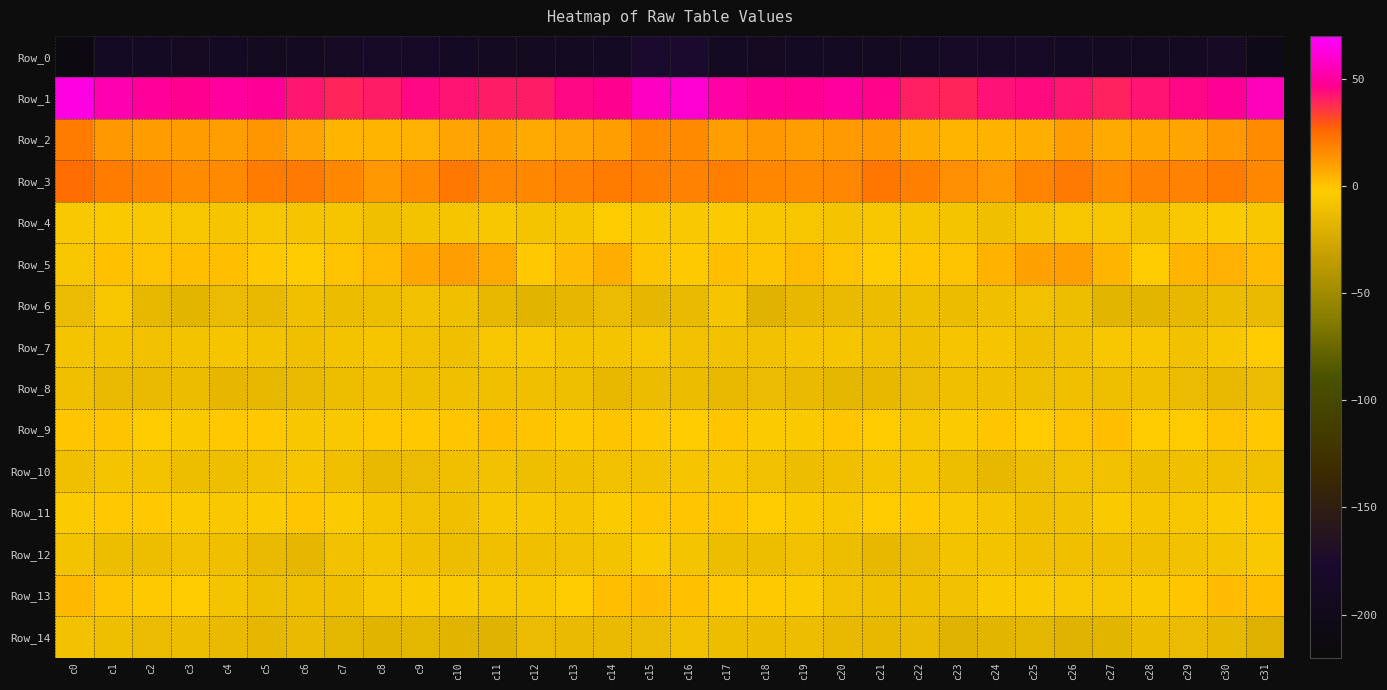

Reading right to left, extract all data points from this chart.

Row_0: c31=-204.2	c30=-186.3	c29=-190.8	c28=-193.6	c27=-192.2	c26=-188.9	c25=-185.1	c24=-182.4	c23=-184.7	c22=-189.3	c21=-193.0	c20=-190.9	c19=-188.3	c18=-189.5	c17=-188.3	c16=-176.3	c15=-175.4	c14=-187.3	c13=-192.3	c12=-193.2	c11=-191.0	c10=-187.3	c9=-183.6	c8=-182.6	c7=-186.7	c6=-190.6	c5=-193.5	c4=-188.7	c3=-189.4	c2=-189.1	c1=-189.3	c0=-212.4
Row_1: c31=55.8	c30=47.9	c29=45.2	c28=42.4	c27=39.6	c26=41.9	c25=44.0	c24=43.0	c23=39.0	c22=40.3	c21=45.7	c20=50.1	c19=47.2	c18=47.9	c17=51.2	c16=60.6	c15=57.5	c14=46.3	c13=44.9	c12=40.7	c11=40.6	c10=42.7	c9=44.8	c8=40.8	c7=39.0	c6=42.0	c5=48.0	c4=49.6	c3=46.5	c2=49.0	c1=53.5	c0=63.8
Row_2: c31=15.6	c30=11.8	c29=8.6	c28=8.1	c27=7.0	c26=10.0	c25=5.9	c24=4.8	c23=3.8	c22=6.3	c21=11.8	c20=11.4	c19=10.1	c18=11.7	c17=10.5	c16=15.8	c15=16.1	c14=10.1	c13=8.4	c12=7.0	c11=8.9	c10=8.7	c9=5.2	c8=4.1	c7=4.3	c6=8.5	c5=12.5	c4=10.2	c3=10.9	c2=10.9	c1=12.1	c0=19.8
Row_3: c31=16.3	c30=19.8	c29=18.3	c28=18.1	c27=15.4	c26=20.7	c25=17.6	c24=12.2	c23=14.6	c22=19.0	c21=21.4	c20=17.0	c19=15.7	c18=16.5	c17=19.1	c16=18.1	c15=18.7	c14=19.8	c13=18.0	c12=16.7	c11=16.9	c10=20.9	c9=15.1	c8=12.1	c7=16.3	c6=20.6	c5=19.9	c4=16.1	c3=15.3	c2=17.9	c1=20.0	c0=24.6
Row_4: c31=-5.6	c30=-3.8	c29=-4.9	c28=-8.7	c27=-6.1	c26=-6.1	c25=-7.7	c24=-10.2	c23=-8.0	c22=-7.0	c21=-6.1	c20=-7.7	c19=-6.0	c18=-5.8	c17=-4.1	c16=-4.9	c15=-4.6	c14=-3.0	c13=-6.9	c12=-7.9	c11=-5.7	c10=-6.8	c9=-8.4	c8=-10.1	c7=-6.9	c6=-7.1	c5=-6.2	c4=-7.3	c3=-6.1	c2=-5.0	c1=-4.4	c0=-5.1
Row_5: c31=2.2	c30=4.9	c29=4.3	c28=-2.6	c27=4.2	c26=10.3	c25=9.2	c24=4.4	c23=0.2	c22=-1.0	c21=-2.5	c20=-0.1	c19=2.1	c18=-0.3	c17=1.1	c16=-3.4	c15=-0.8	c14=5.8	c13=1.7	c12=-1.7	c11=7.6	c10=10.1	c9=8.2	c8=2.0	c7=0.0	c6=-2.1	c5=-1.7	c4=1.1	c3=1.2	c2=0.2	c1=0.5	c0=-6.3
Row_6: c31=-14.1	c30=-13.0	c29=-15.0	c28=-17.5	c27=-17.3	c26=-11.9	c25=-9.7	c24=-10.4	c23=-13.1	c22=-11.1	c21=-13.1	c20=-14.2	c19=-15.2	c18=-18.5	c17=-7.5	c16=-14.1	c15=-16.0	c14=-13.6	c13=-15.6	c12=-18.3	c11=-15.1	c10=-10.9	c9=-9.3	c8=-11.7	c7=-12.9	c6=-10.5	c5=-14.6	c4=-13.7	c3=-17.5	c2=-15.0	c1=-6.2	c0=-13.6
Row_7: c31=-2.1	c30=-5.8	c29=-9.1	c28=-5.5	c27=-5.5	c26=-8.9	c25=-10.9	c24=-7.2	c23=-7.3	c22=-10.0	c21=-9.6	c20=-6.9	c19=-7.5	c18=-9.3	c17=-8.8	c16=-9.8	c15=-6.4	c14=-8.0	c13=-8.0	c12=-5.1	c11=-6.2	c10=-10.2	c9=-9.6	c8=-6.7	c7=-8.3	c6=-10.3	c5=-8.4	c4=-6.8	c3=-8.3	c2=-9.3	c1=-8.5	c0=-8.1
Row_8: c31=-13.5	c30=-14.5	c29=-13.5	c28=-10.0	c27=-11.4	c26=-10.3	c25=-11.3	c24=-10.4	c23=-11.0	c22=-13.5	c21=-15.0	c20=-16.3	c19=-14.3	c18=-13.4	c17=-14.9	c16=-12.8	c15=-12.9	c14=-15.1	c13=-11.4	c12=-11.0	c11=-10.8	c10=-10.1	c9=-11.3	c8=-10.2	c7=-11.9	c6=-14.3	c5=-15.5	c4=-15.9	c3=-13.2	c2=-14.3	c1=-14.1	c0=-10.8
Row_9: c31=-1.9	c30=-0.1	c29=-2.6	c28=-2.4	c27=1.1	c26=-0.2	c25=-2.1	c24=-1.1	c23=-3.7	c22=-6.0	c21=-3.0	c20=-1.3	c19=-4.2	c18=-3.9	c17=-0.9	c16=-2.6	c15=-1.7	c14=-0.5	c13=-3.6	c12=-0.5	c11=1.0	c10=-1.0	c9=-1.6	c8=-1.6	c7=-4.9	c6=-5.7	c5=-1.7	c4=-1.7	c3=-4.7	c2=-2.6	c1=-0.7	c0=-1.2
Row_10: c31=-10.7	c30=-10.4	c29=-10.1	c28=-11.7	c27=-9.8	c26=-9.5	c25=-12.3	c24=-15.1	c23=-11.9	c22=-8.0	c21=-8.1	c20=-10.3	c19=-12.5	c18=-9.7	c17=-7.2	c16=-7.6	c15=-8.8	c14=-9.6	c13=-10.8	c12=-11.5	c11=-9.2	c10=-10.3	c9=-13.7	c8=-14.6	c7=-10.0	c6=-7.5	c5=-9.0	c4=-11.1	c3=-11.8	c2=-8.2	c1=-8.1	c0=-10.4
Row_11: c31=-1.7	c30=-3.8	c29=-6.0	c28=-6.8	c27=-4.7	c26=-8.8	c25=-10.9	c24=-7.4	c23=-5.3	c22=-1.7	c21=-2.3	c20=-5.5	c19=-4.4	c18=-3.0	c17=-0.6	c16=-1.1	c15=-1.0	c14=-4.1	c13=-7.1	c12=-5.7	c11=-5.6	c10=-10.8	c9=-9.4	c8=-6.8	c7=-3.8	c6=-1.0	c5=-4.2	c4=-5.2	c3=-3.7	c2=-1.6	c1=-1.6	c0=-4.1
Row_12: c31=-5.2	c30=-8.0	c29=-9.1	c28=-10.9	c27=-10.5	c26=-11.0	c25=-11.0	c24=-8.6	c23=-8.7	c22=-13.8	c21=-15.4	c20=-11.6	c19=-9.3	c18=-12.0	c17=-11.8	c16=-7.6	c15=-4.7	c14=-8.5	c13=-9.8	c12=-11.0	c11=-10.3	c10=-11.6	c9=-10.1	c8=-8.1	c7=-9.6	c6=-15.6	c5=-13.9	c4=-10.4	c3=-9.8	c2=-12.0	c1=-11.7	c0=-8.6
Row_13: c31=1.3	c30=1.8	c29=-1.1	c28=-4.7	c27=-6.0	c26=-4.8	c25=-4.6	c24=-4.4	c23=-9.2	c22=-10.6	c21=-10.7	c20=-9.7	c19=-4.2	c18=-3.6	c17=-1.9	c16=0.5	c15=1.9	c14=1.0	c13=-2.5	c12=-5.9	c11=-5.4	c10=-4.8	c9=-4.3	c8=-5.6	c7=-10.2	c6=-10.1	c5=-11.1	c4=-7.8	c3=-2.9	c2=-3.4	c1=-0.6	c0=3.0
Row_14: c31=-19.6	c30=-15.3	c29=-13.8	c28=-13.0	c27=-17.4	c26=-18.7	c25=-17.0	c24=-17.4	c23=-18.4	c22=-14.4	c21=-15.3	c20=-14.7	c19=-12.6	c18=-13.2	c17=-12.1	c16=-9.3	c15=-13.7	c14=-13.9	c13=-13.9	c12=-13.8	c11=-18.7	c10=-17.8	c9=-16.8	c8=-18.1	c7=-16.8	c6=-14.0	c5=-15.6	c4=-13.9	c3=-12.1	c2=-13.4	c1=-11.4	c0=-9.0